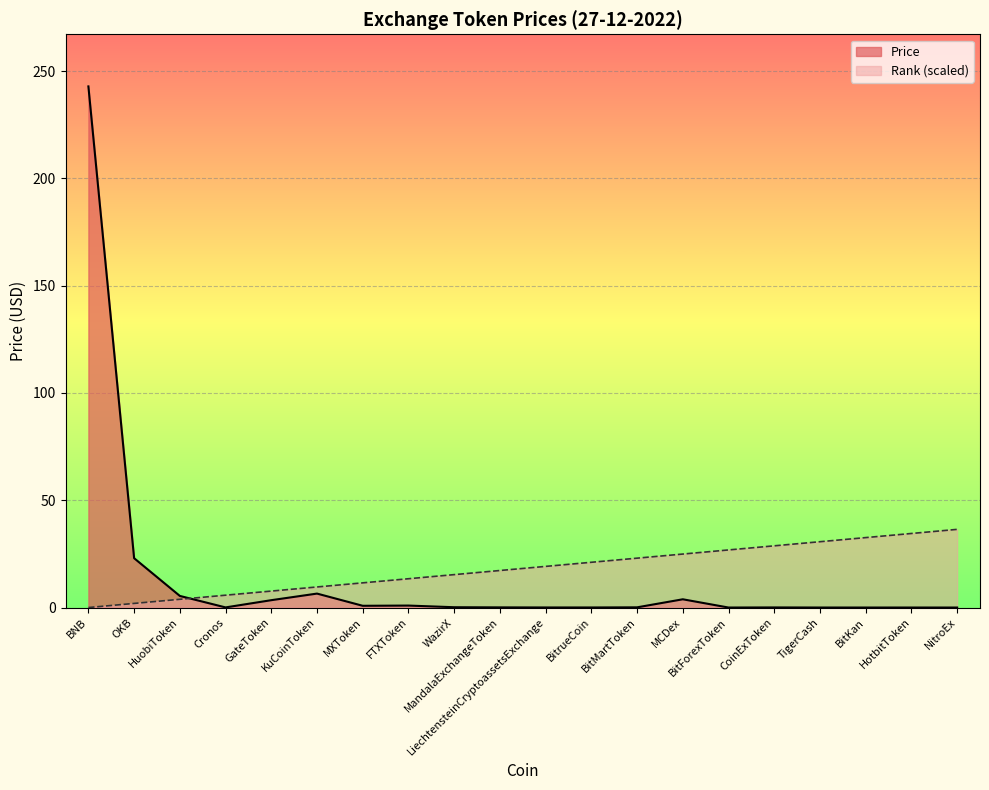

The Price series shows 38.3 at OKB. True or false?

False